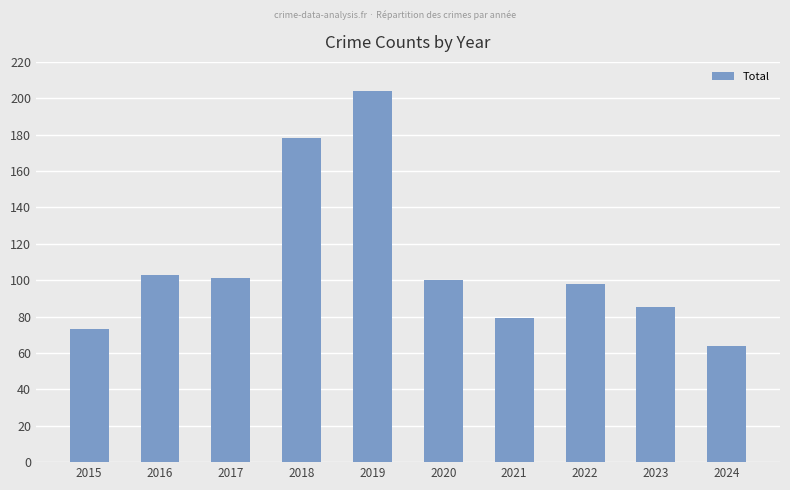

What is the ratio of the value at 2023 to the value at 2016?

0.8